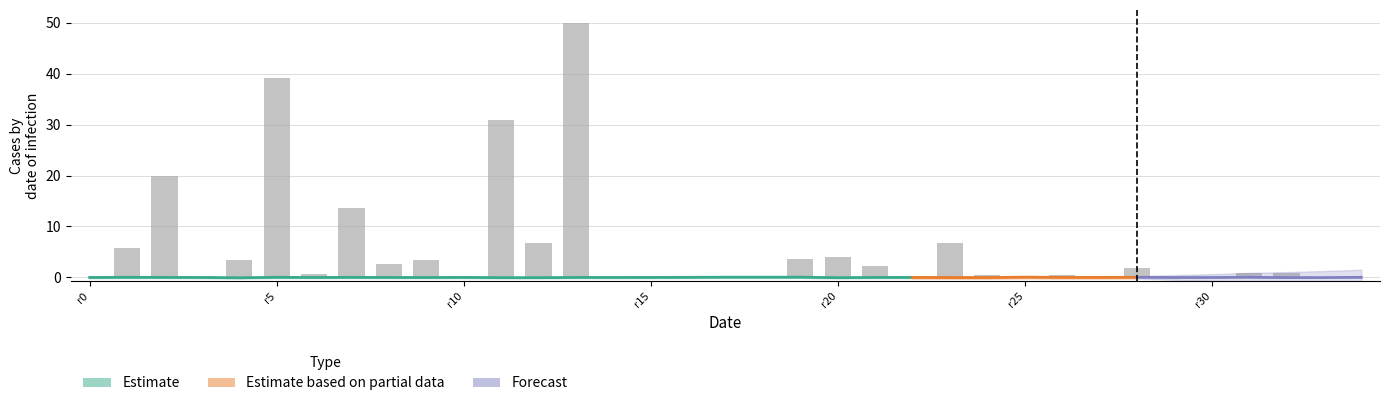

What is the label of the 15th bar from the left?

14